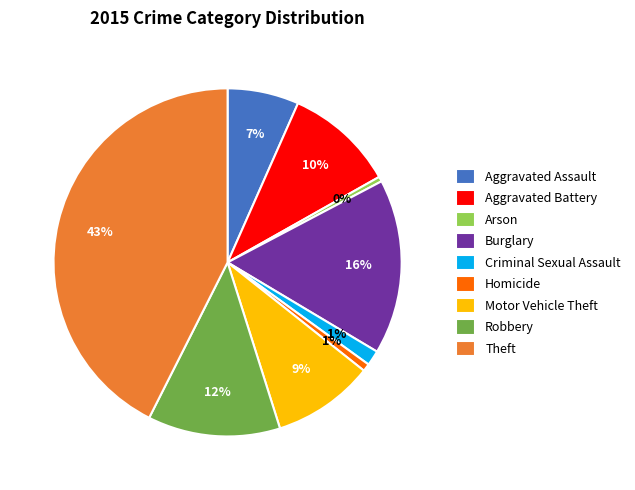

Does any single category account for the majority?

No